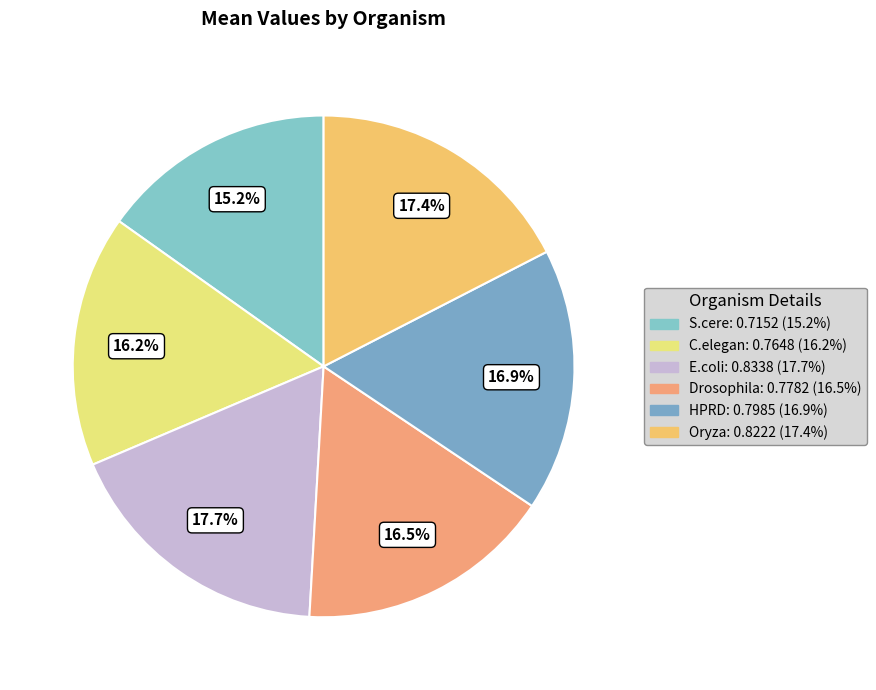

To the nearest percent, what is the difference between the largest and smallest slice percentages?

3%